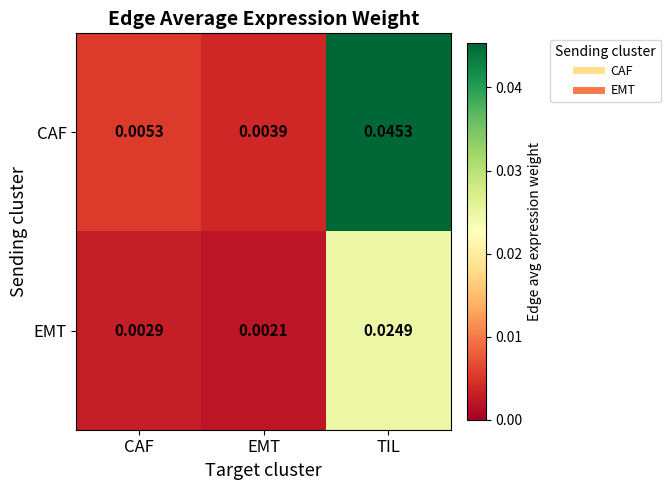

Rank the series at TIL from lowest to highest value.

EMT, CAF